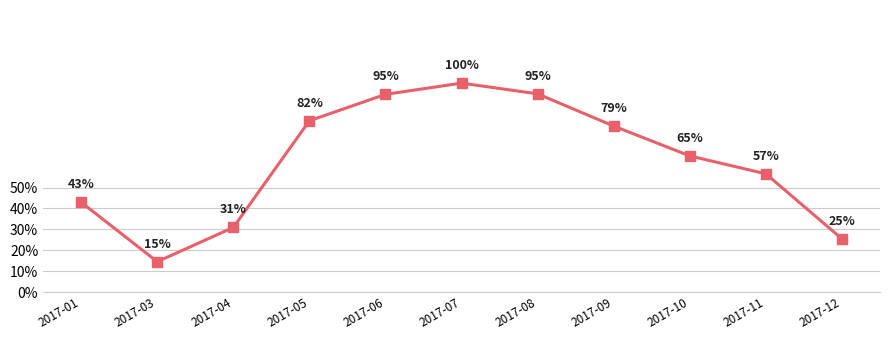

Which label corresponds to the smallest value in the chart?

2017-03